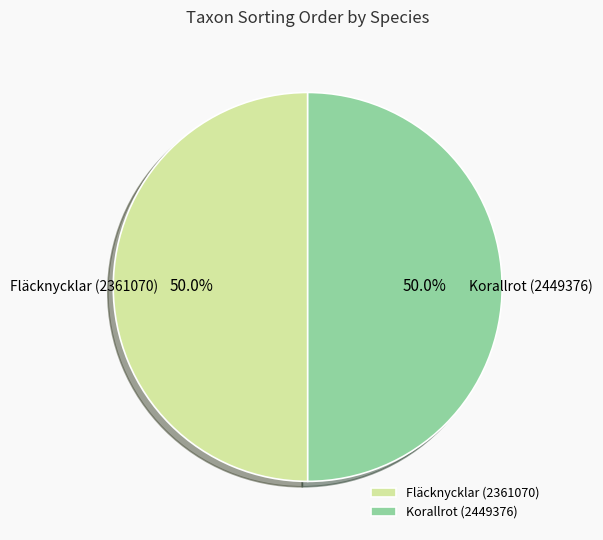

What percentage is NOT represented by Fläcknycklar (2361070)?

50.0%